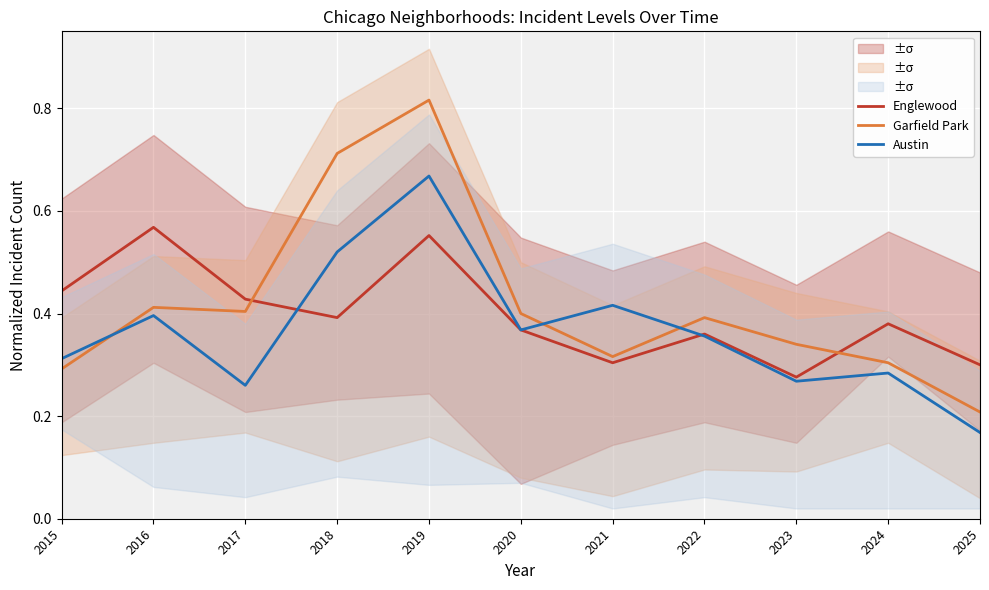

True or false: Austin has a value of 0.6 at 2022.

False